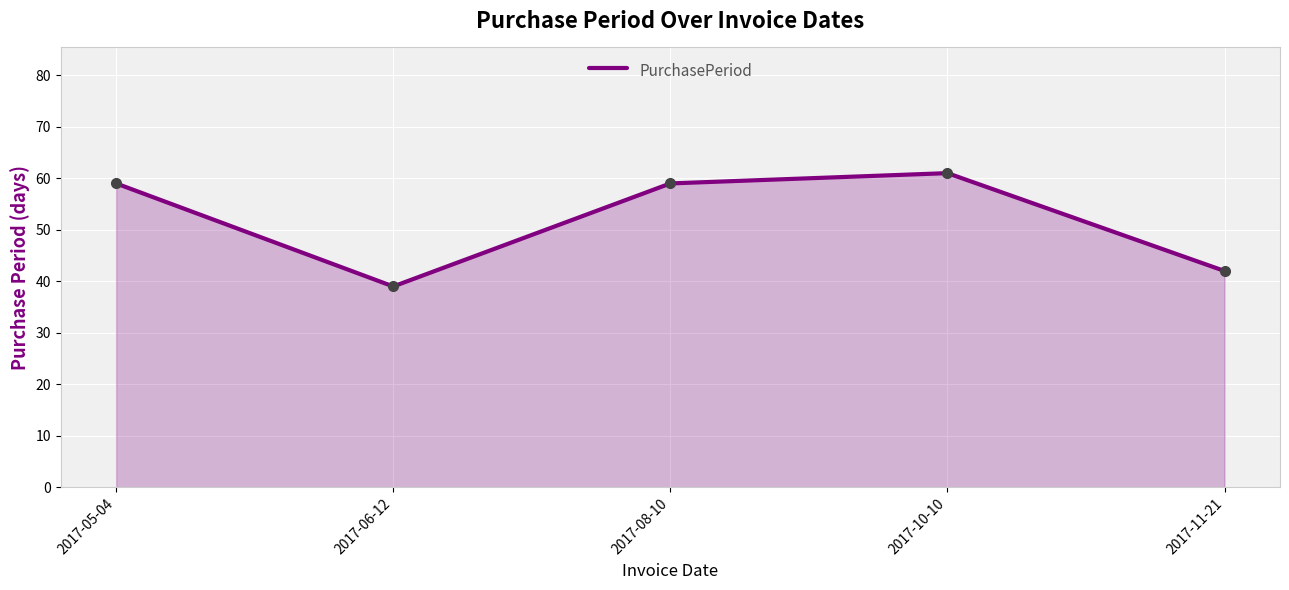

Where is the first local maximum?

2017-10-10